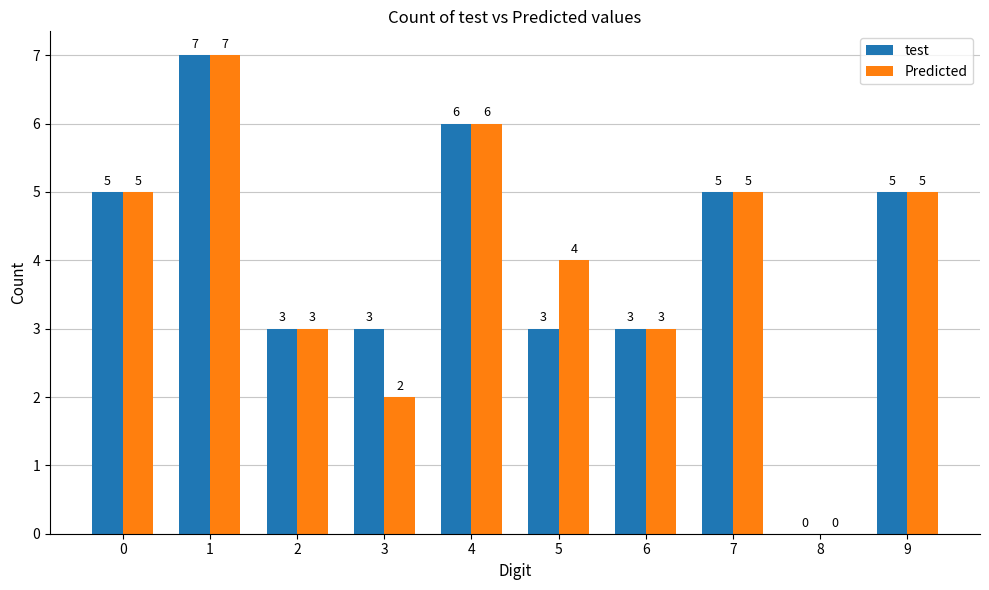

The Predicted series shows 5 at 0. True or false?

True